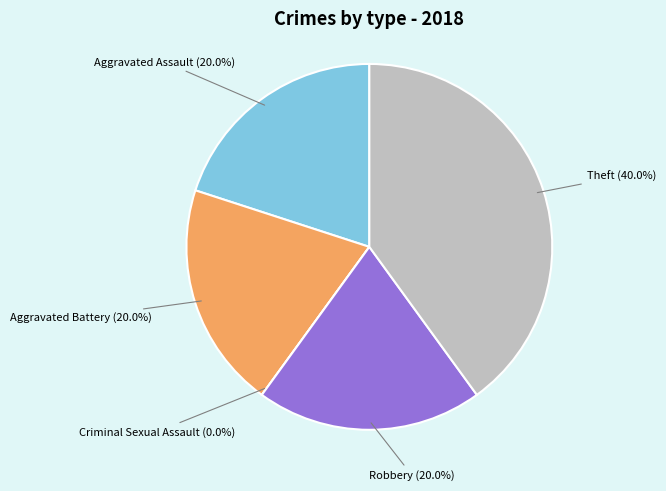

Which category has the smallest portion of the pie?

Criminal Sexual Assault